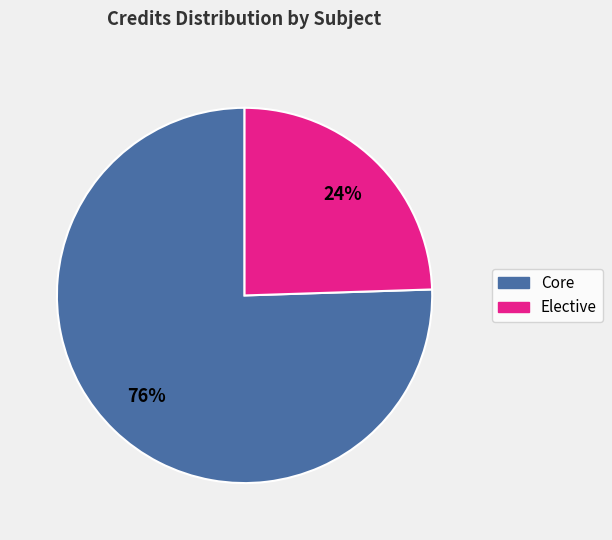

Count the number of slices in the pie.

2